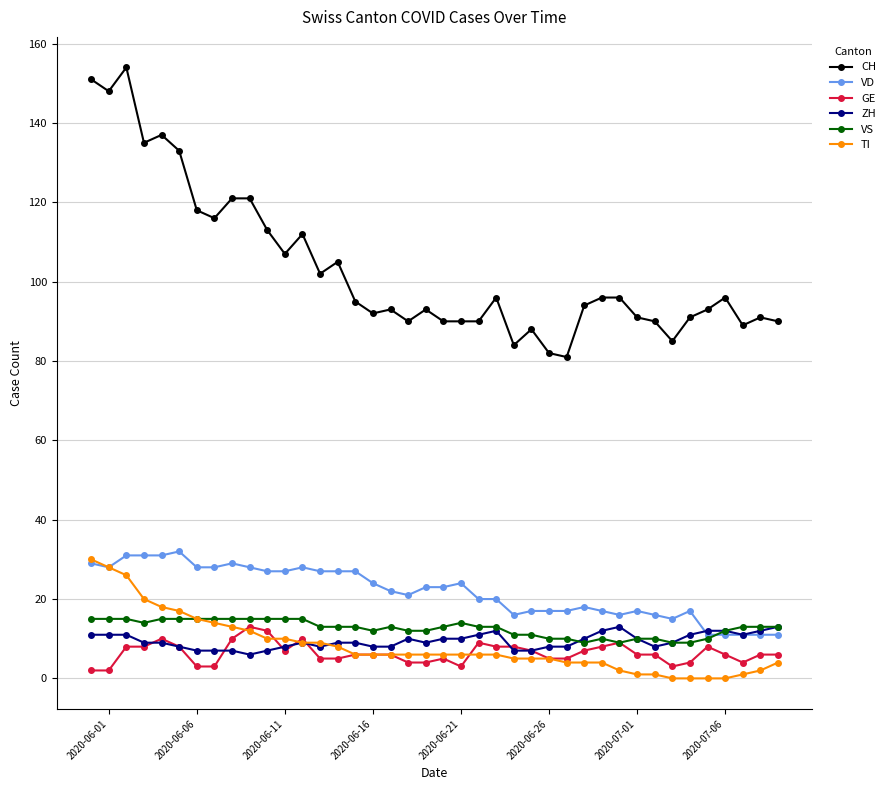

Which series has the largest range (max minus min)?

CH